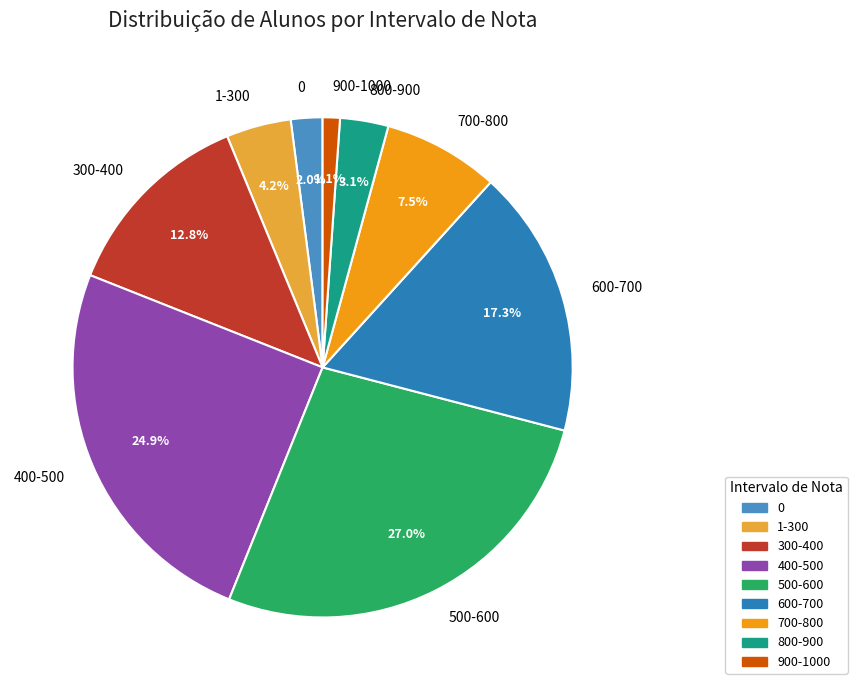

Which category has the biggest portion of the pie?

500-600